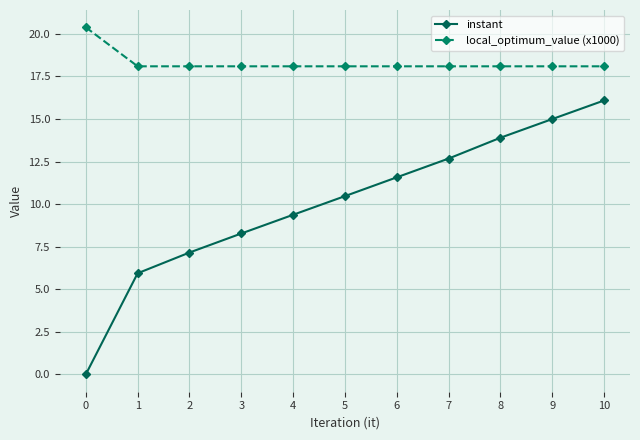

At how many categories does at least one series exceed 6?

11